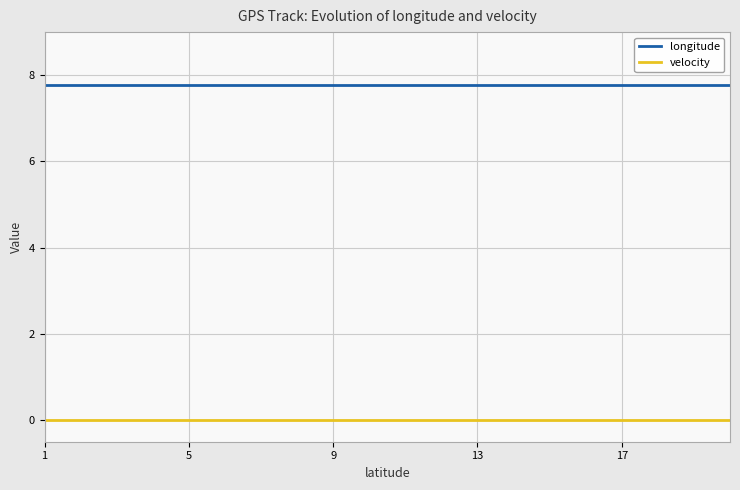

True or false: longitude and velocity cross at least once.

False